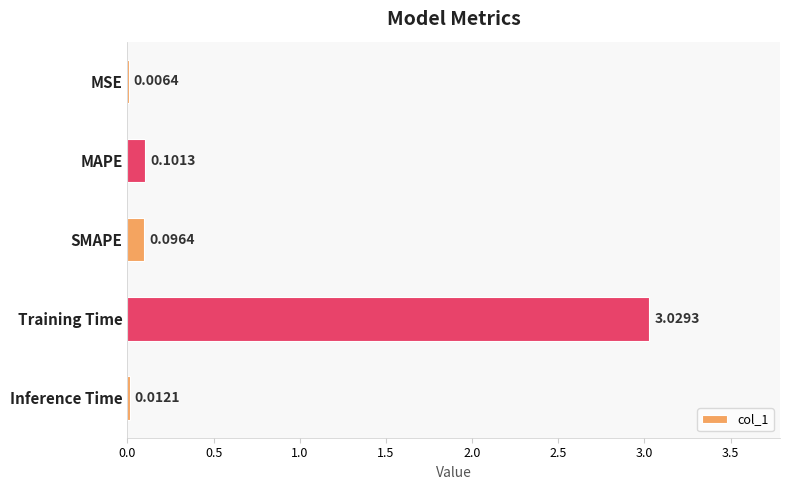

At which label is the value closest to 1?

MAPE